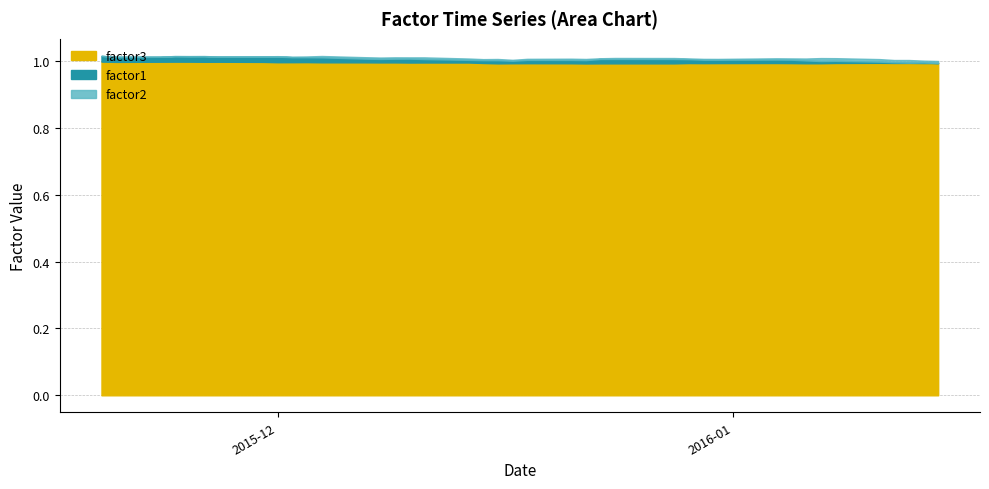

What are all the series names shown in the legend?

factor1, factor2, factor3